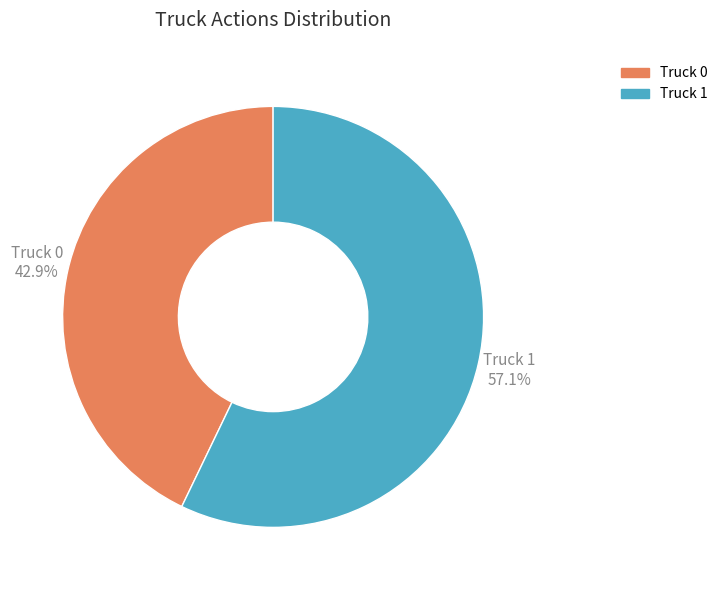

Is it true that Truck 0 is 43% of the pie?

True